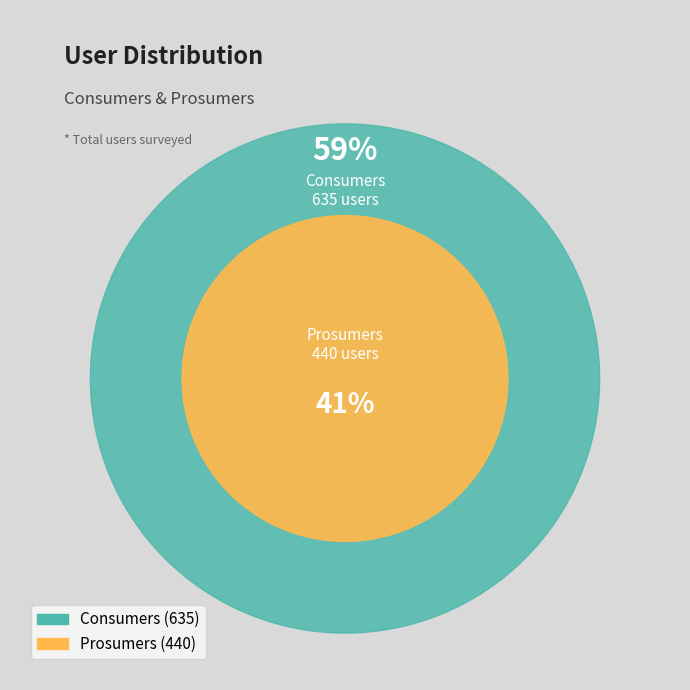

How much of the chart is everything except Consumers?

40.9%